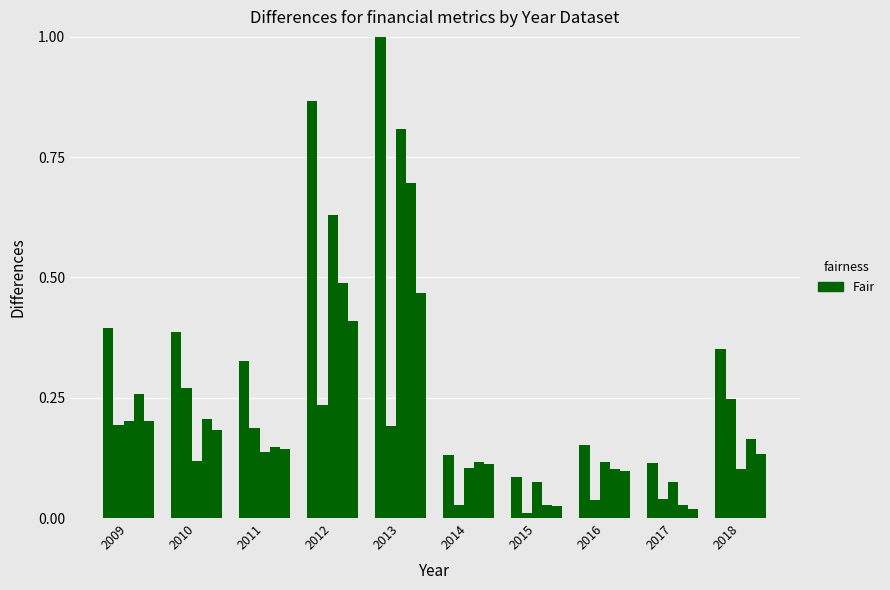

Reading right to left, extract all data points from this chart.

Asset: 0.4	0.1	0.2	0.1	0.1	1.0	0.9	0.3	0.4	0.4
Current Asset: 0.2	0.0	0.0	0.0	0.0	0.2	0.2	0.2	0.3	0.2
Non-current Asset: 0.1	0.1	0.1	0.1	0.1	0.8	0.6	0.1	0.1	0.2
Debt: 0.2	0.0	0.1	0.0	0.1	0.7	0.5	0.1	0.2	0.3
Current Debt: 0.1	0.0	0.1	0.0	0.1	0.5	0.4	0.1	0.2	0.2